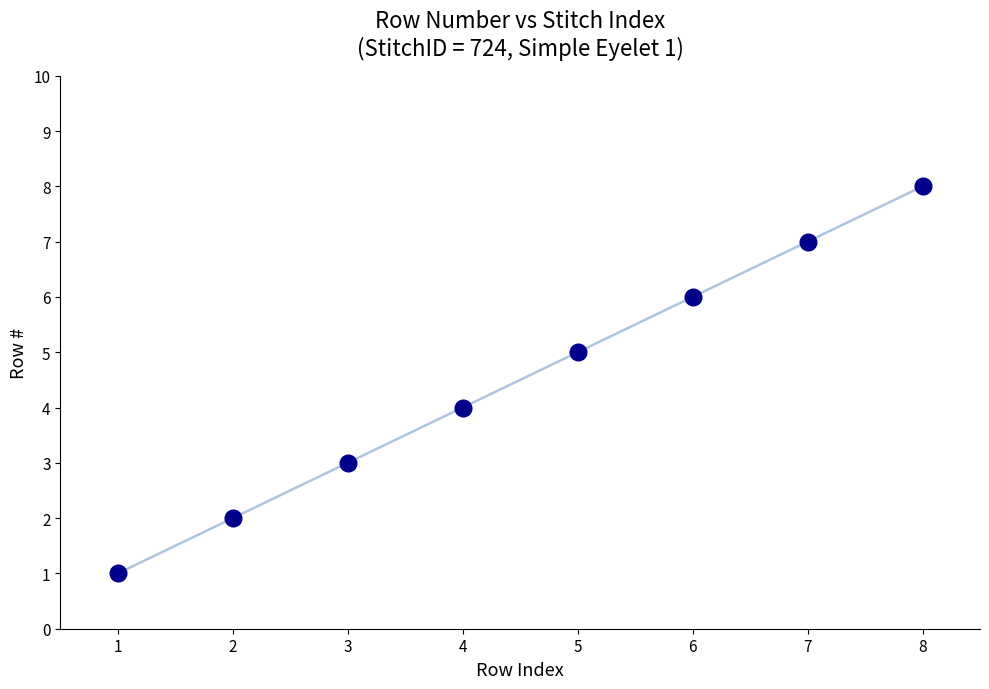

List the labels in order of value, smallest first.

1, 2, 3, 4, 5, 6, 7, 8